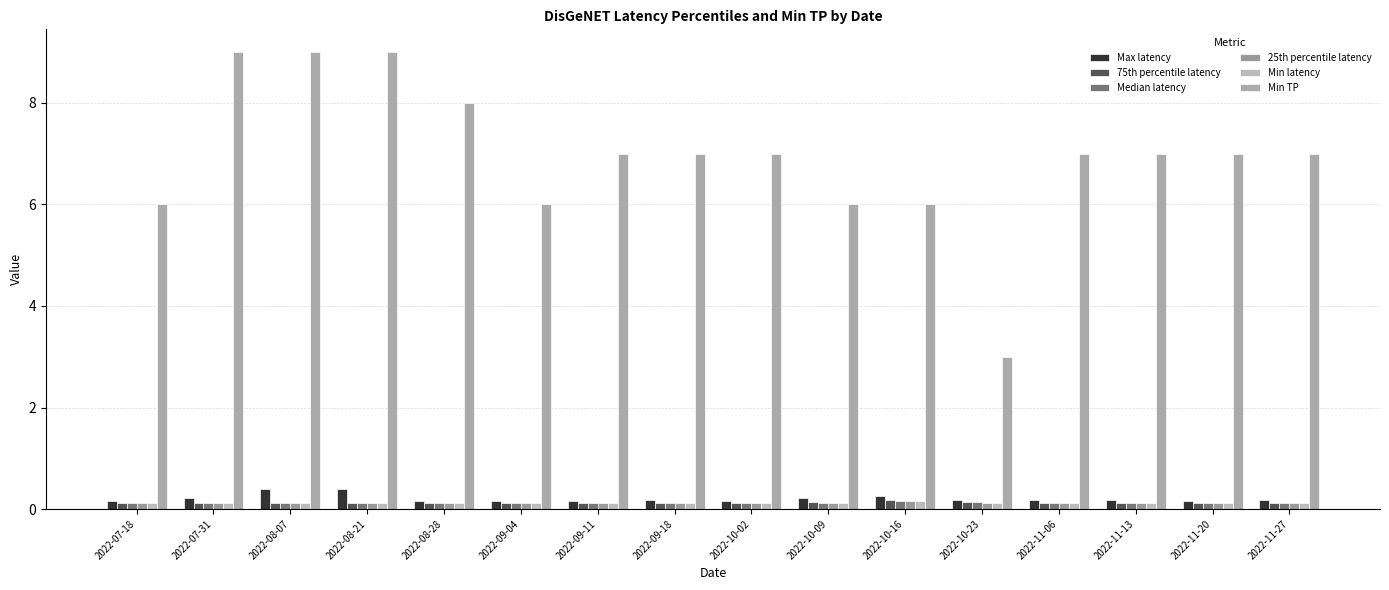

What is the label of the 8th bar from the left?

2022-09-18